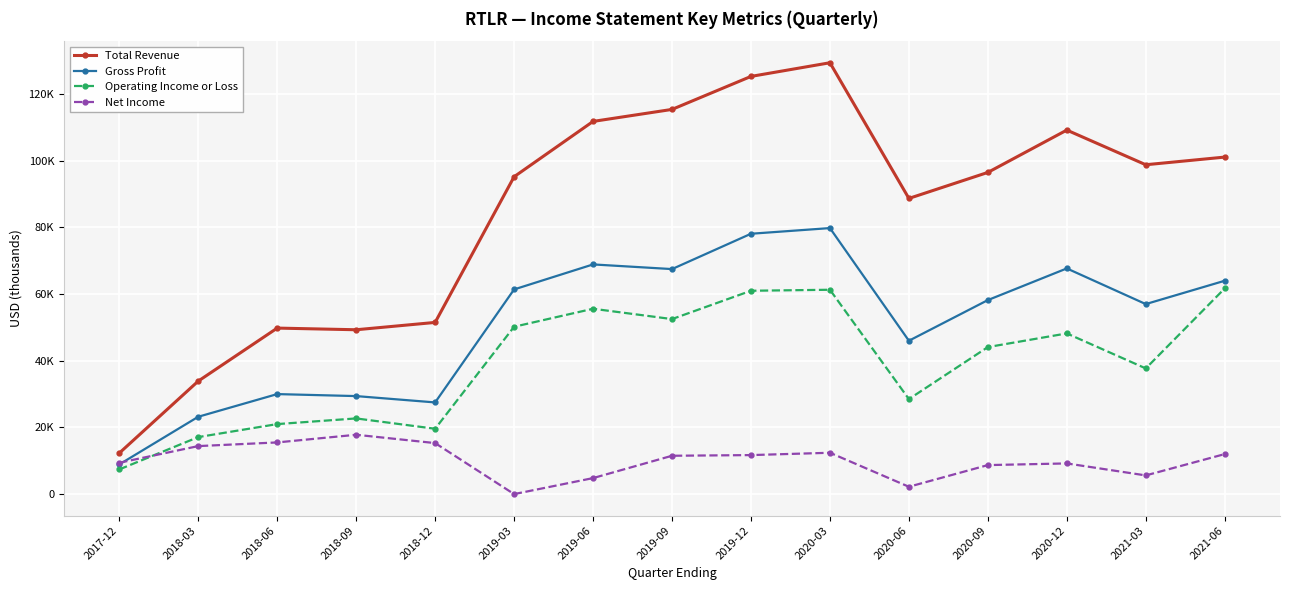

The Total Revenue series shows 8371 at 2017-12. True or false?

False